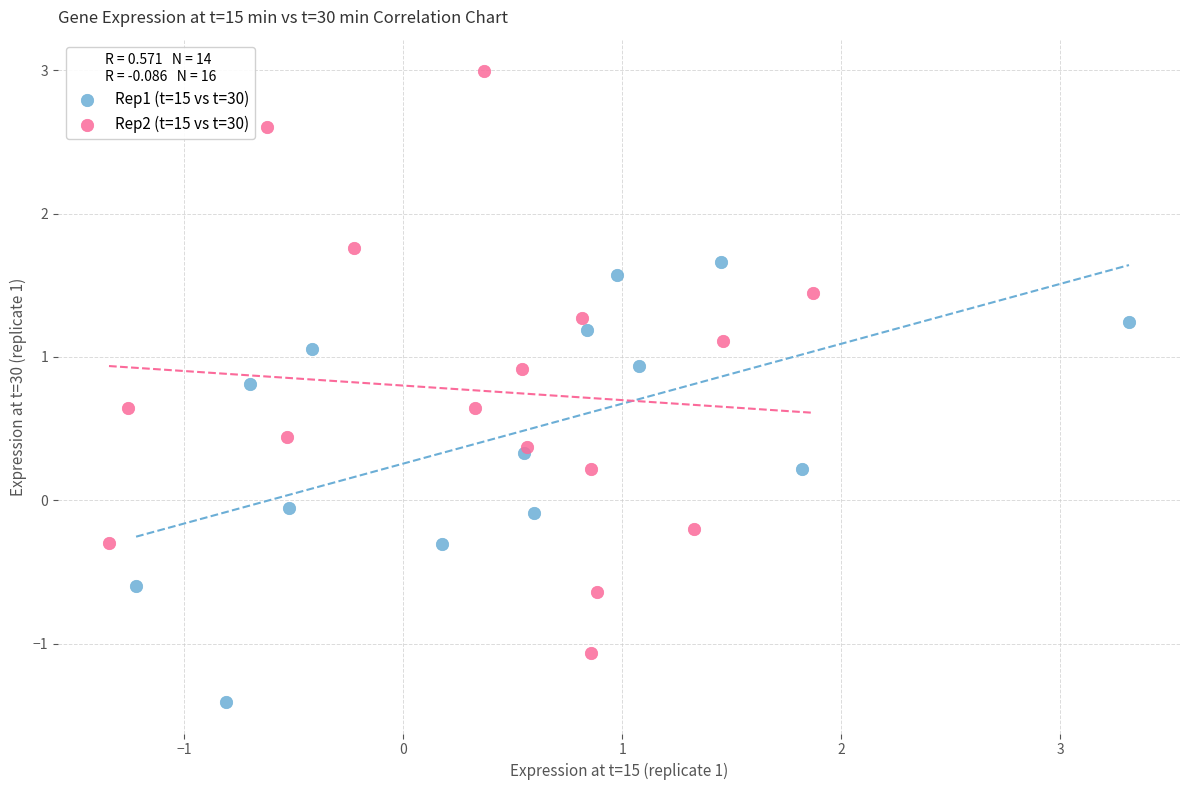

Which series reaches the maximum Y coordinate?

Rep2 (t=15 vs t=30)